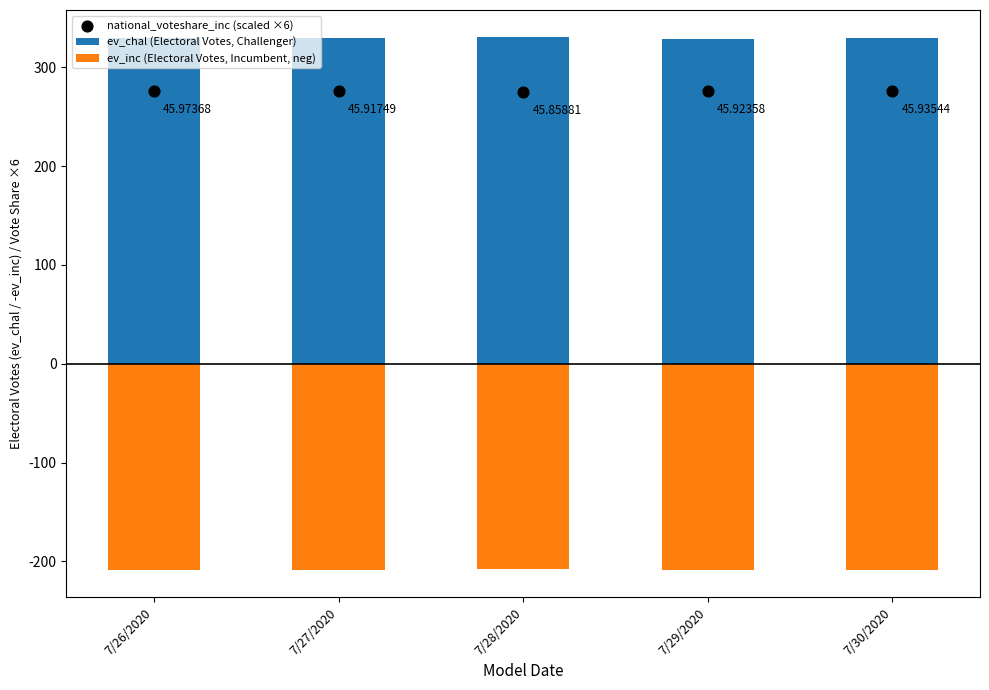

At how many categories does at least one series exceed 205?

5